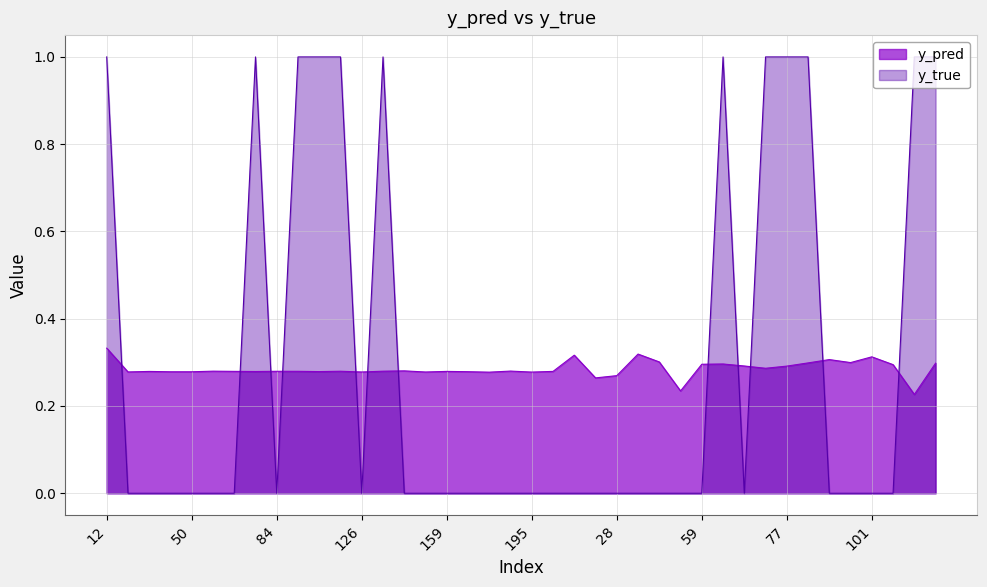

Where is y_pred nearest to the value 0?

105